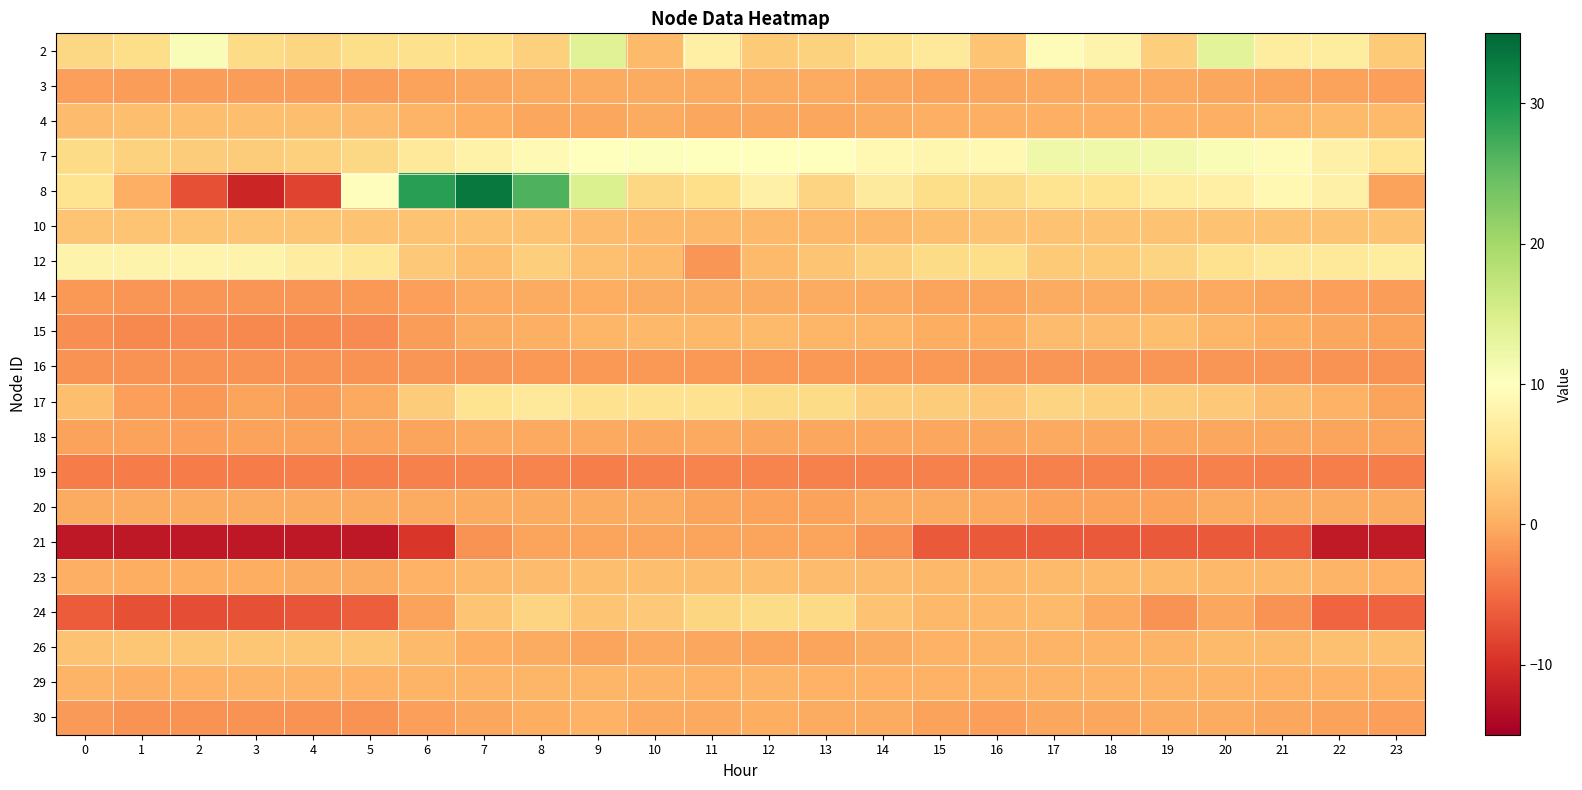

Which has a higher value, 15 or 0?

15